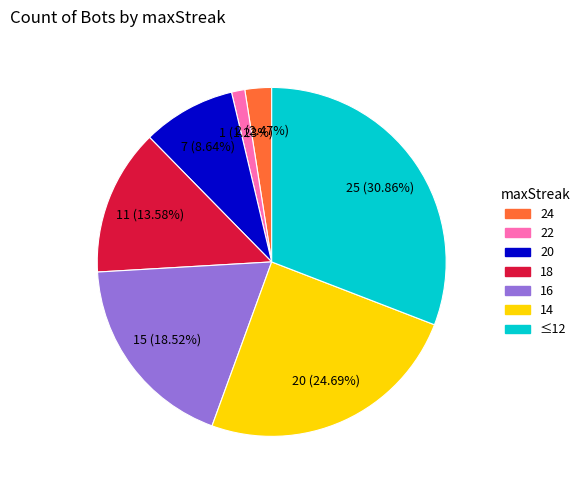

Is there a majority slice in this chart?

No